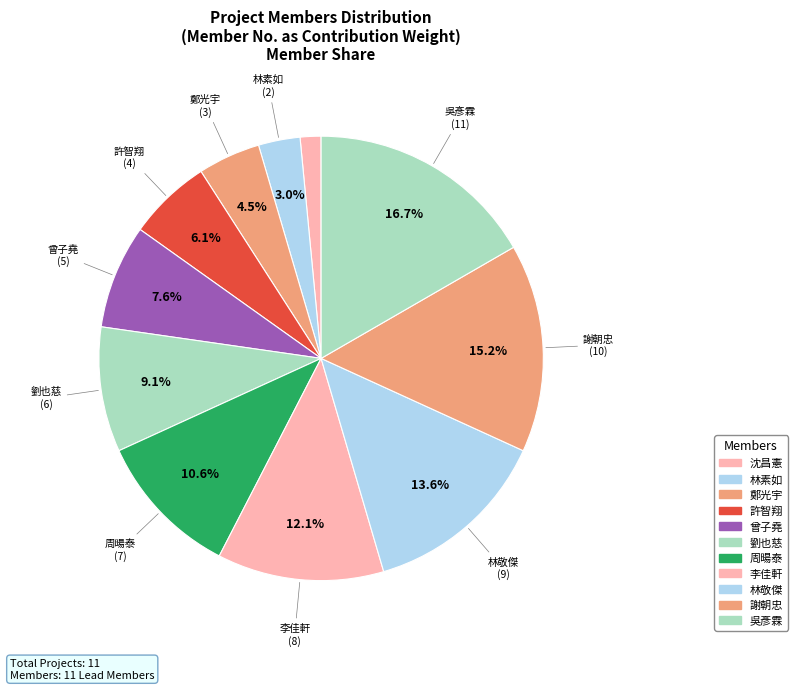

How many segments does this pie chart have?

11